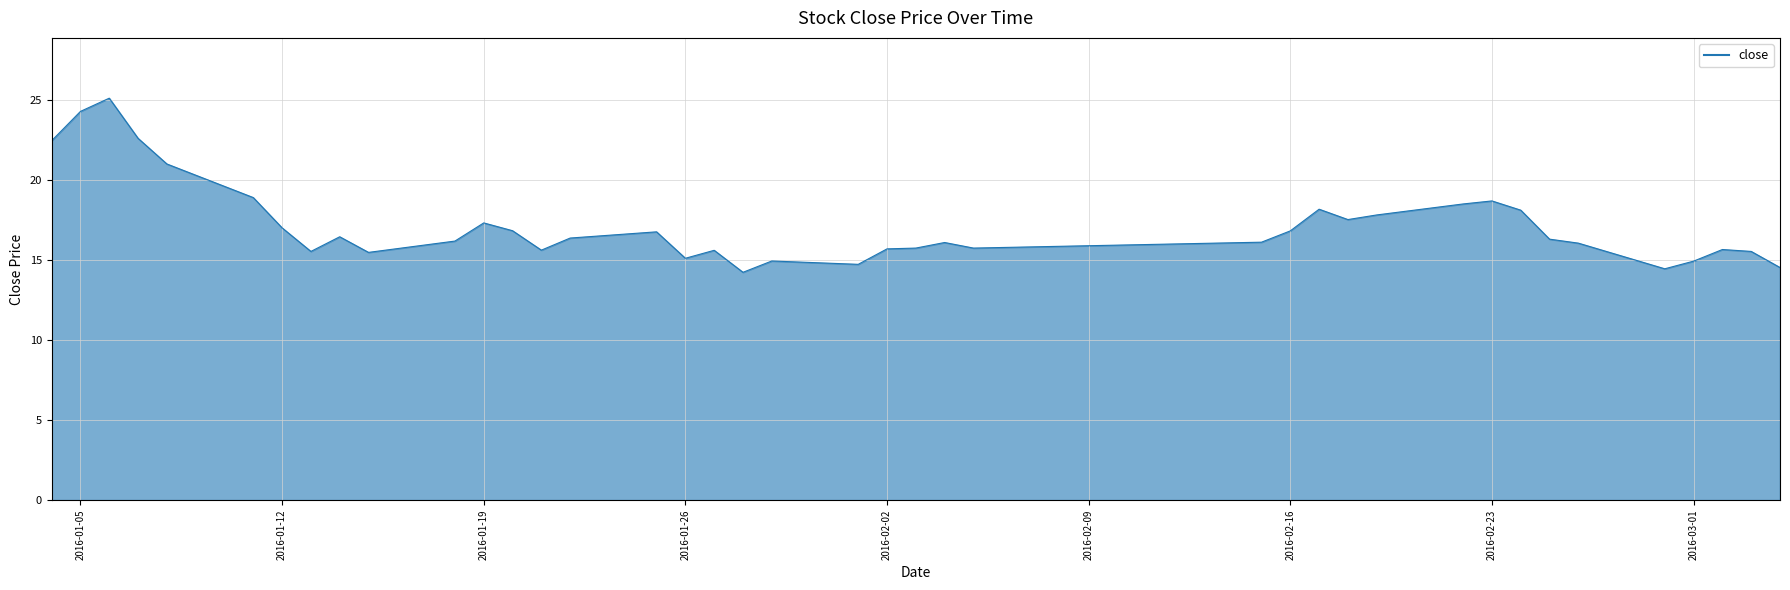

What is the difference between the maximum and minimum values?

10.9